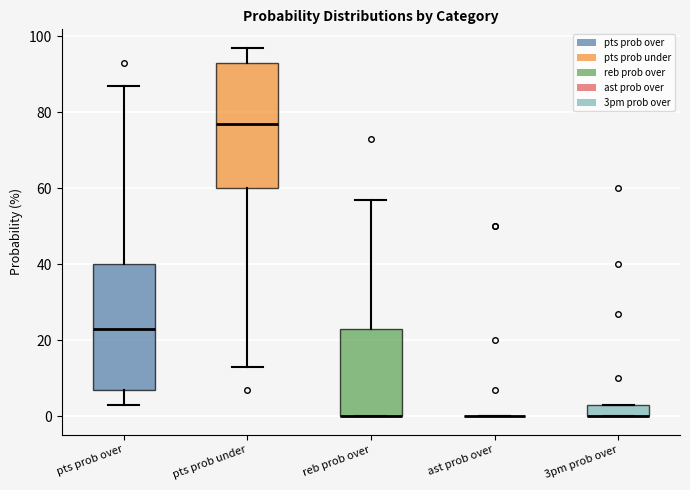

Reading left to right, read every box against the y-axis: the position of its median line, the range the box covers, and the ends of its whiskers. The values are not printed on the chart, so give them approximately, as read against the axis.

pts prob over: median 24, box 8 to 40, whiskers 4 to 88
pts prob under: median 78, box 60 to 94, whiskers 14 to 98
reb prob over: median 0 (drawn on the box's lower edge), box 0 to 24, whiskers 0 to 58
ast prob over: box collapsed to a line at 0, whiskers 0 to 0
3pm prob over: median 0 (drawn on the box's lower edge), box 0 to 4, whiskers 0 to 4